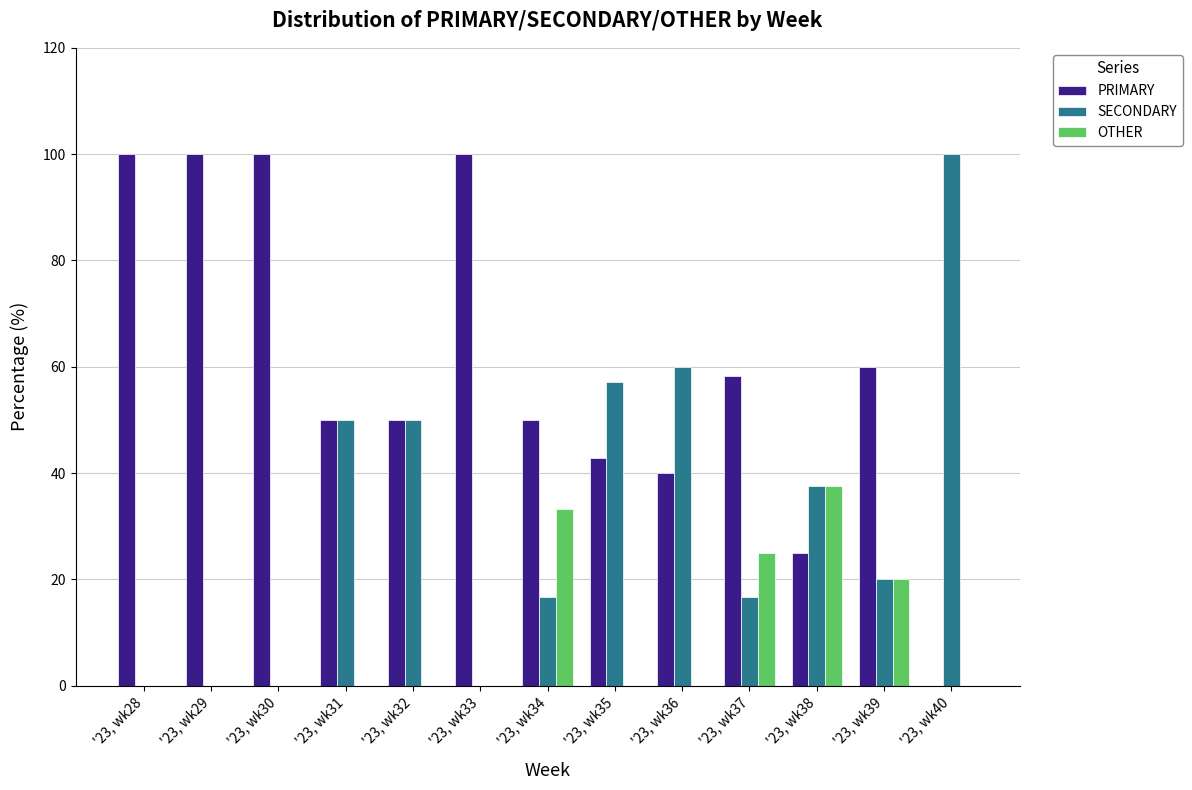

How many groups of bars are there?

13